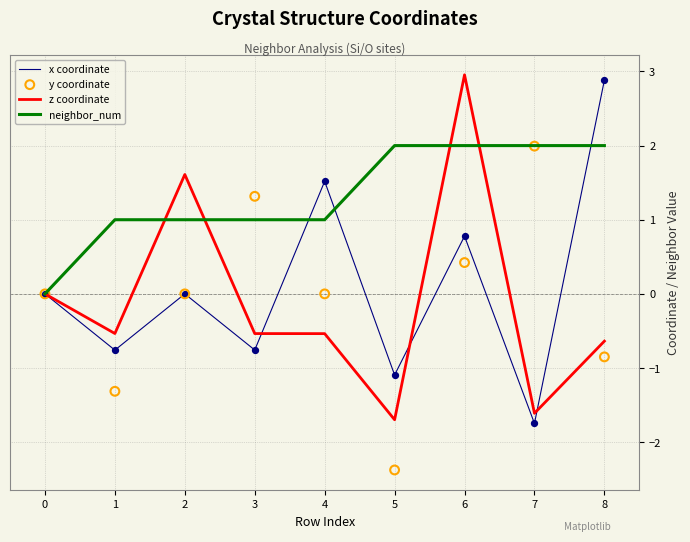

Which series contains the lowest Y value?

y coordinate